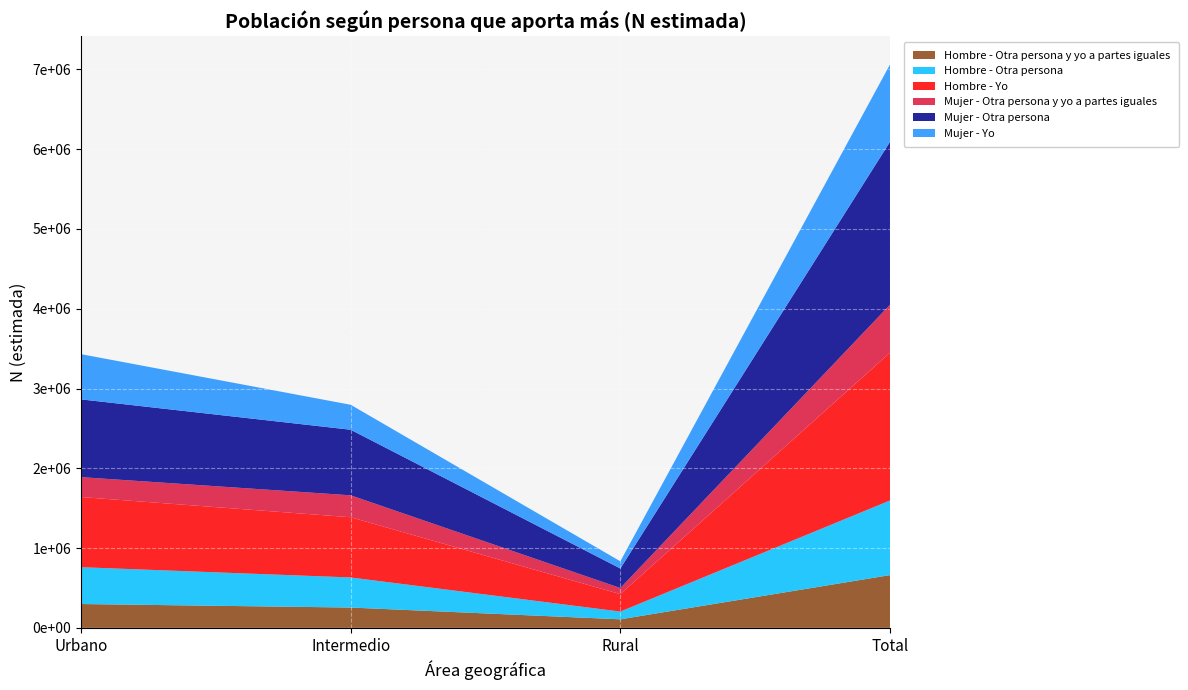

Reading left to right, what are all the values shown in this chart?

Hombre - Otra persona y yo a partes iguales: 299161	254900	107445	661505
Hombre - Otra persona: 461353	377054	97112	935520
Hombre - Yo: 879524	754695	218257	1852476
Mujer - Otra persona y yo a partes iguales: 249502	275072	76661	601235
Mujer - Otra persona: 974722	821986	244878	2041586
Mujer - Yo: 566787	312748	90356	969891